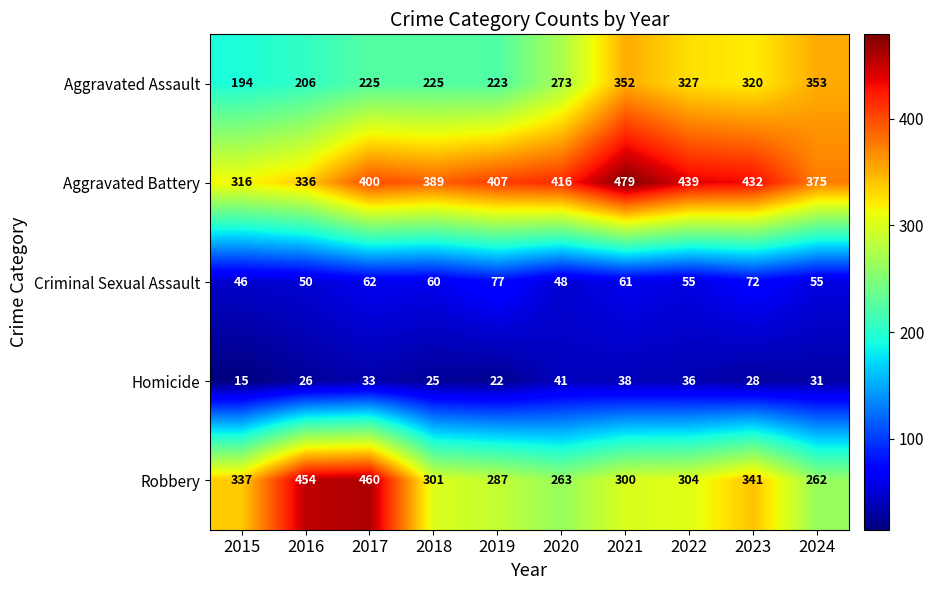

What is the approximate value of Aggravated Assault at 2015, to the nearest 10?

190